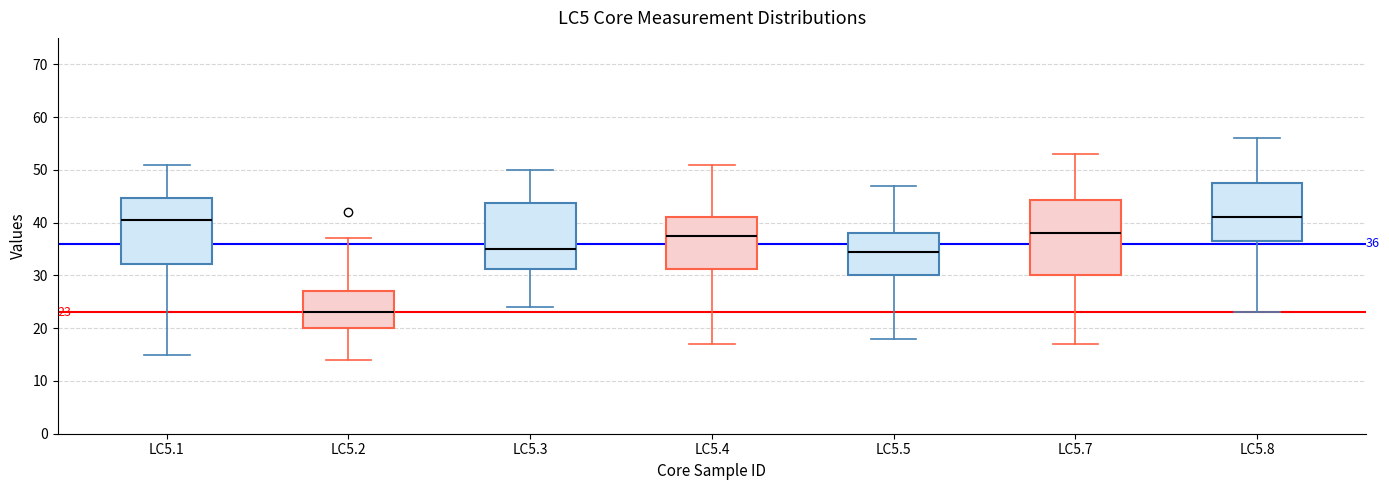

Which box's median line is the lowest?

LC5.2